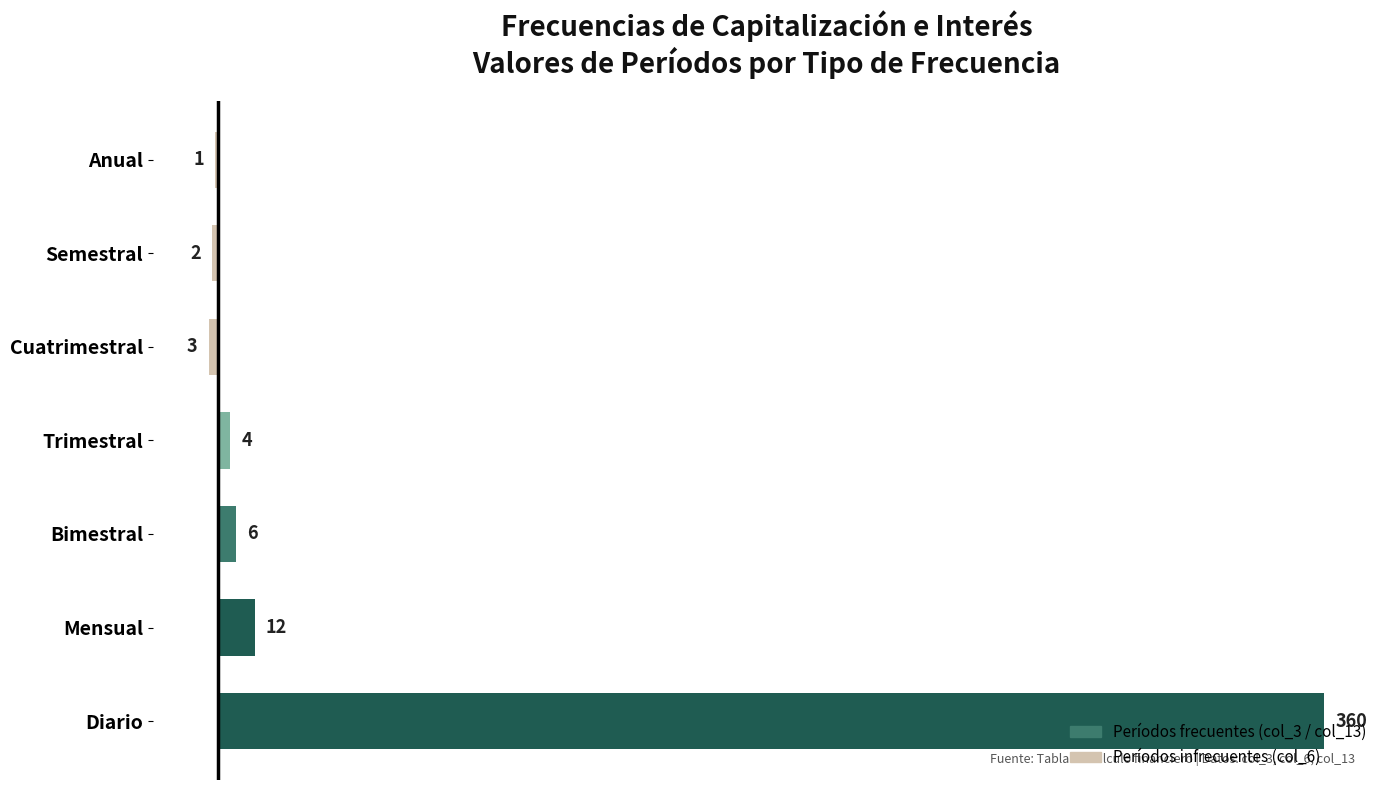

What is the maximum value shown in the chart?

360